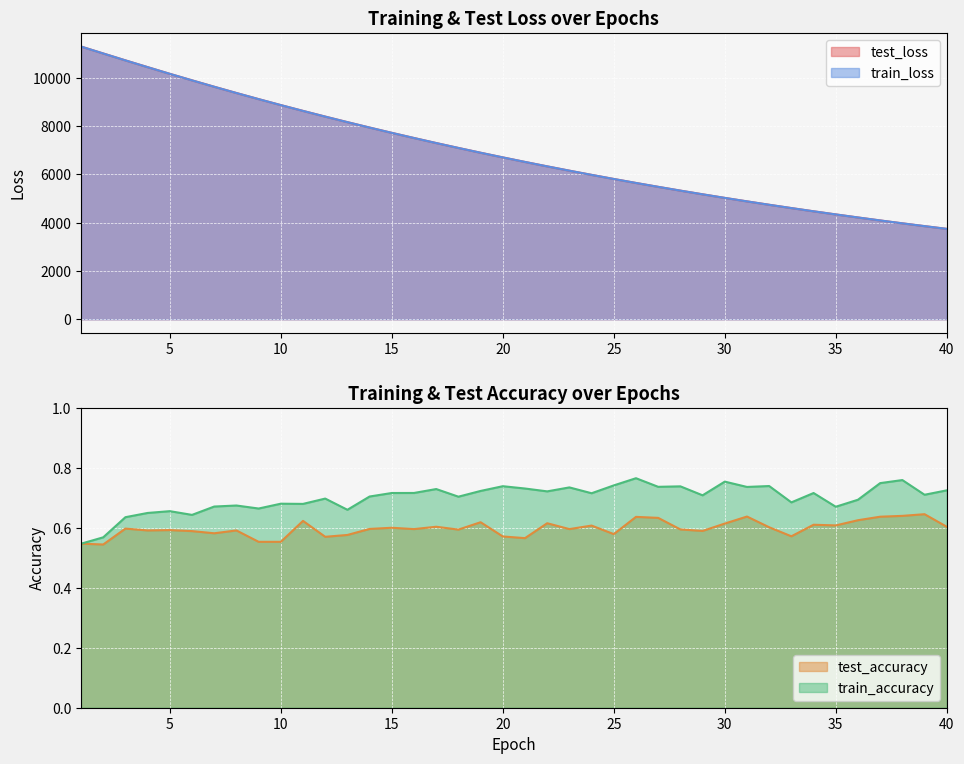

The value of train_loss at 4 is 17106.5. True or false?

False